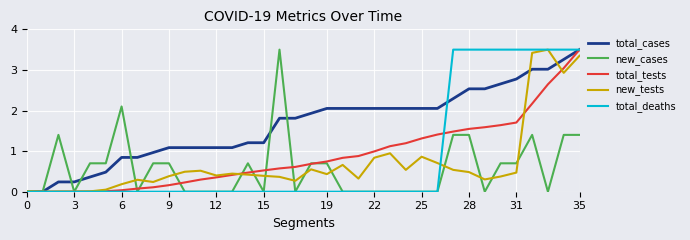

List the series in order of their peak value, lowest first.

total_cases, new_cases, total_tests, new_tests, total_deaths